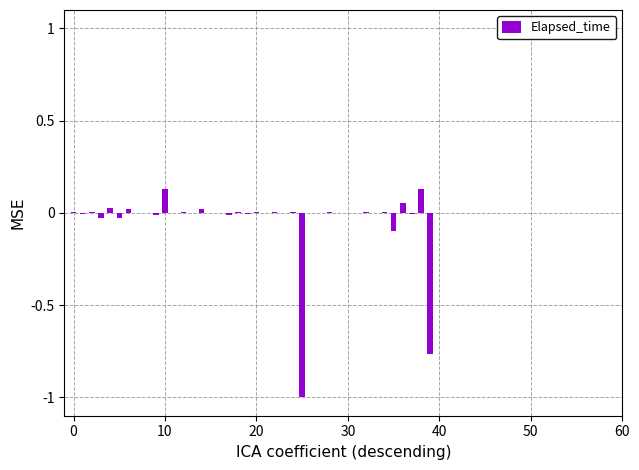

What is the sum of all values?

-1.5